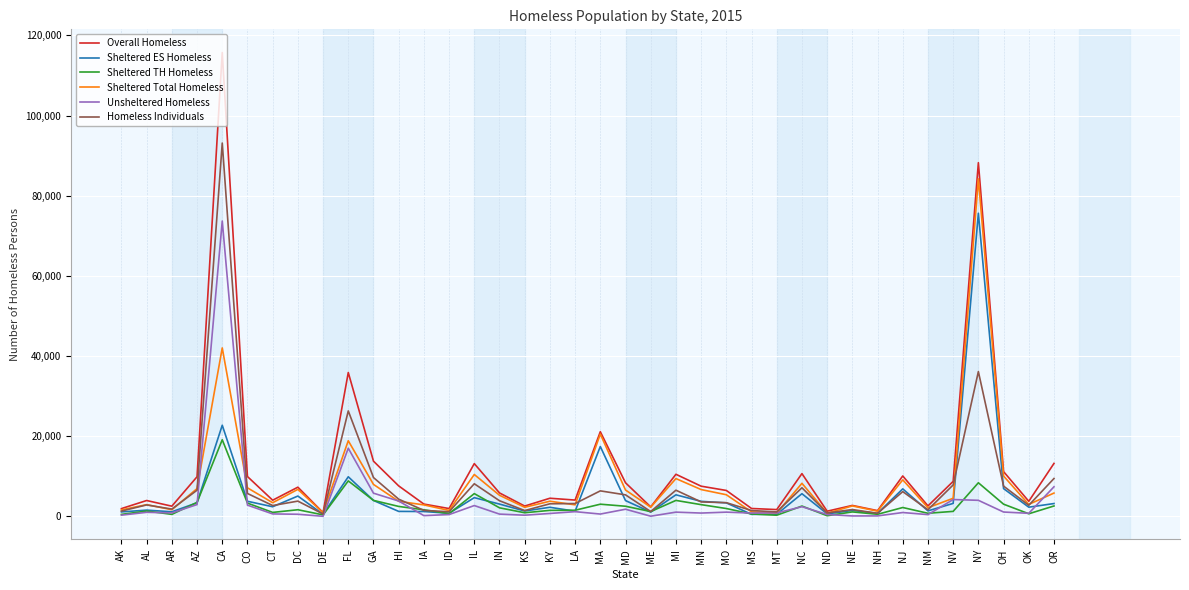

True or false: Sheltered TH Homeless has a value of 535 at NH.

True